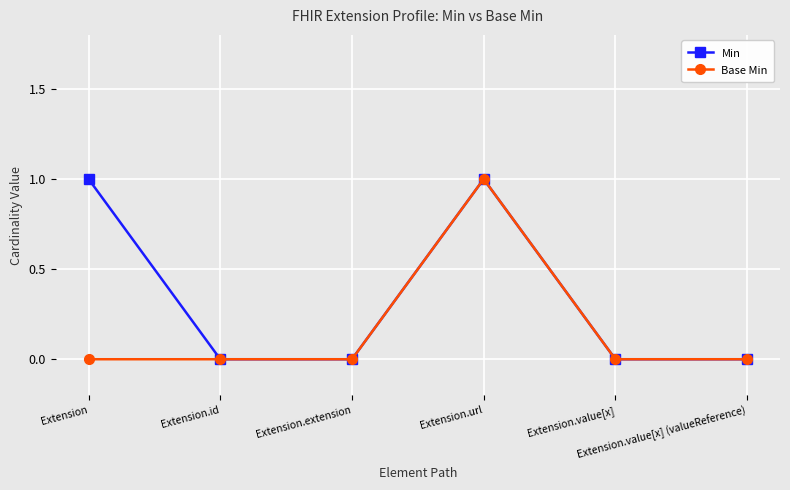

How many distinct data groups are displayed?

2